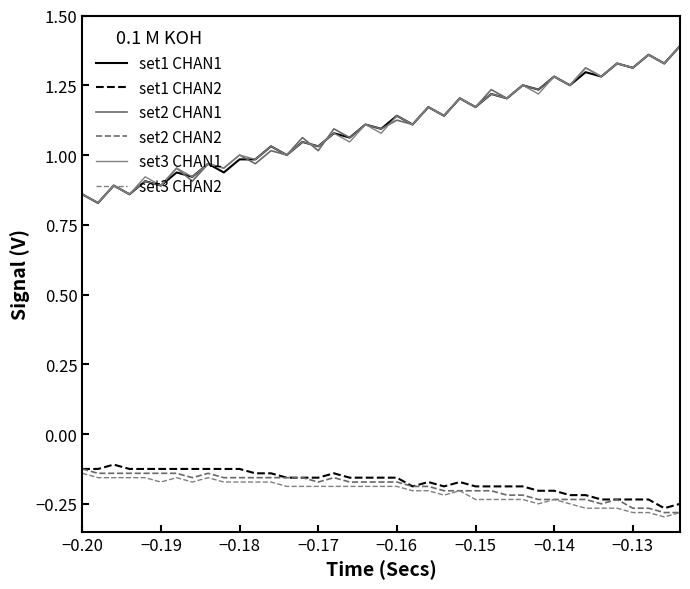

Does the chart display data point markers on the line(s)?

No